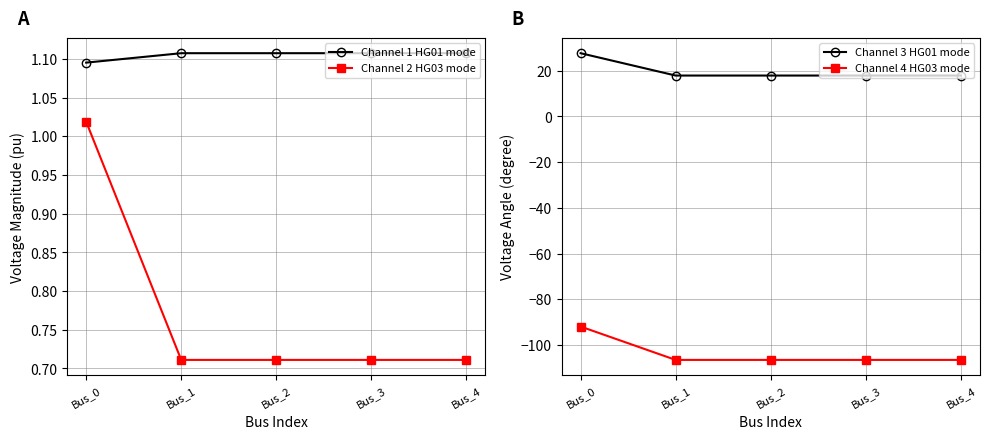

How many lines are shown in the chart?

4